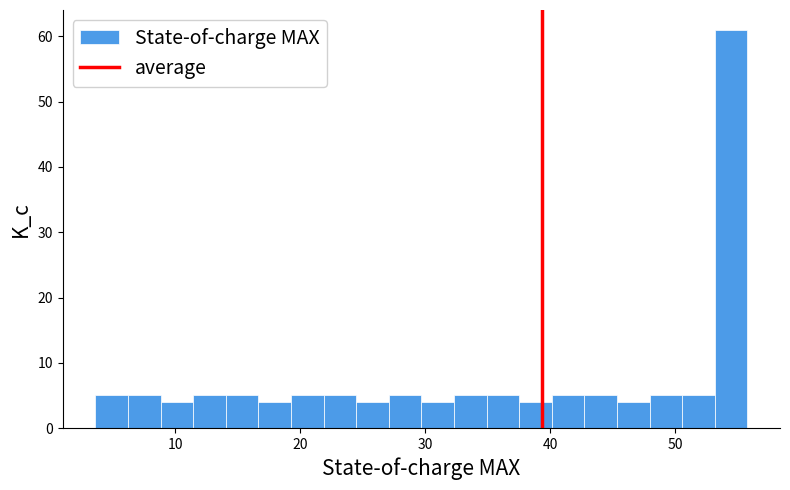

Read against the x-axis, roughly where is the centre of the tallest bar?

54